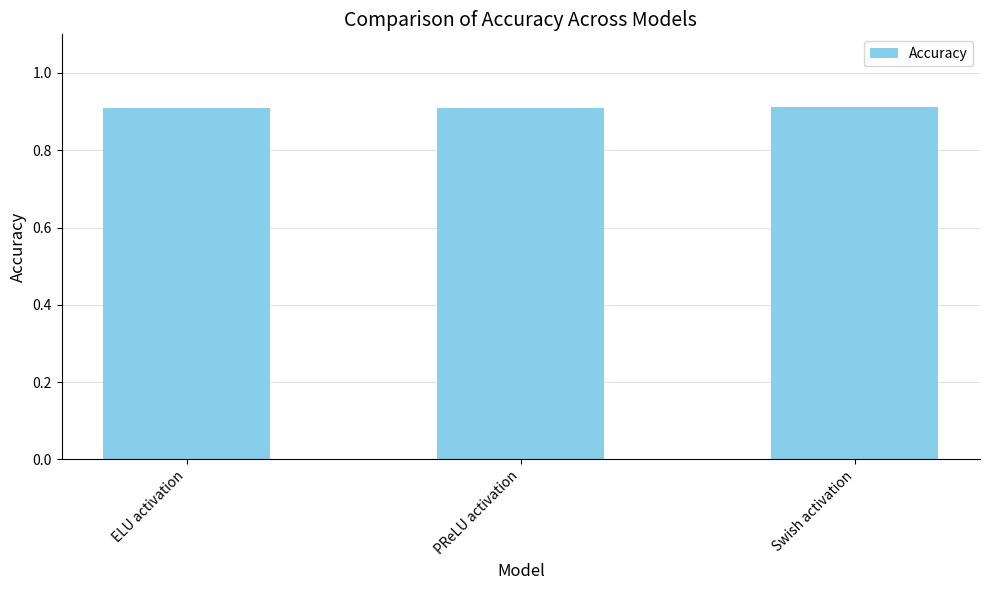

Is it true that the value at Swish activation is 0.9?

True